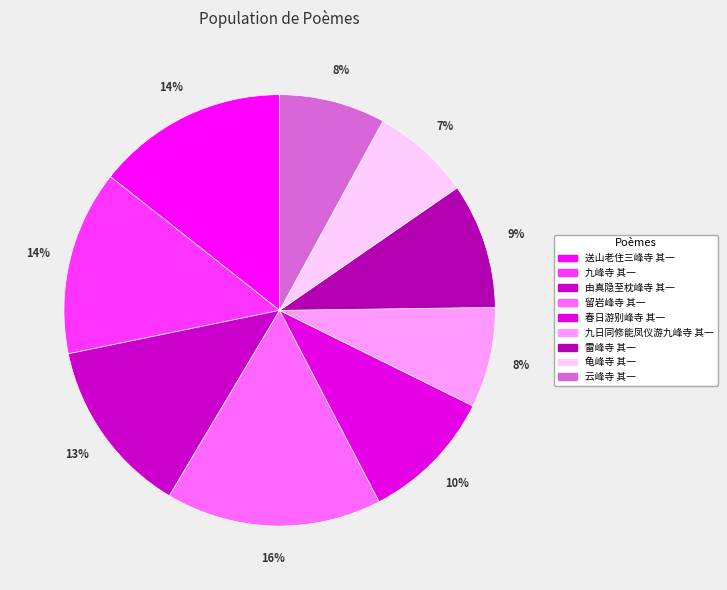

What is the change in value from 由真隐至枕峰寺 其一 to 云峰寺 其一?

-398956